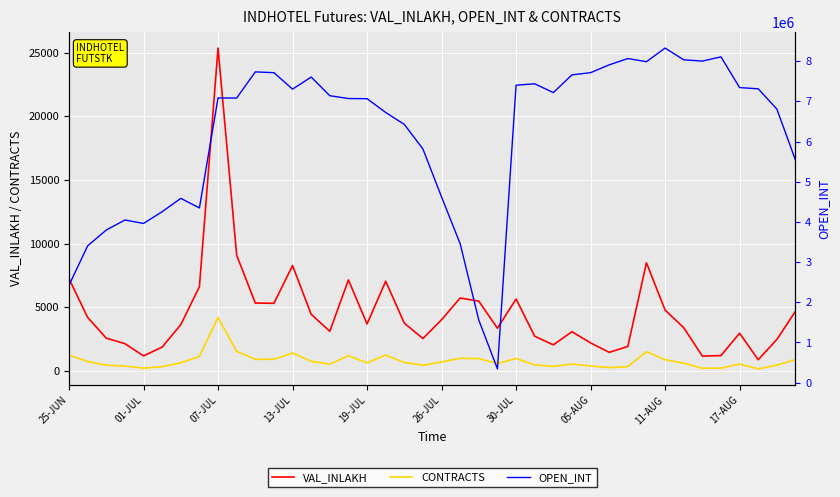

True or false: VAL_INLAKH and CONTRACTS intersect in this chart.

False